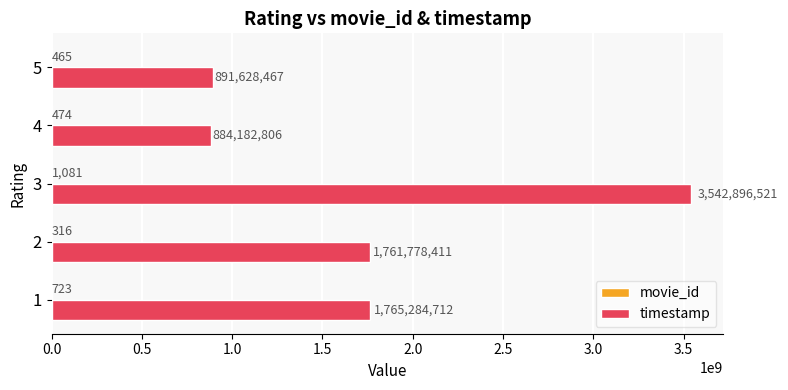

Which label corresponds to the largest value in the chart?

3